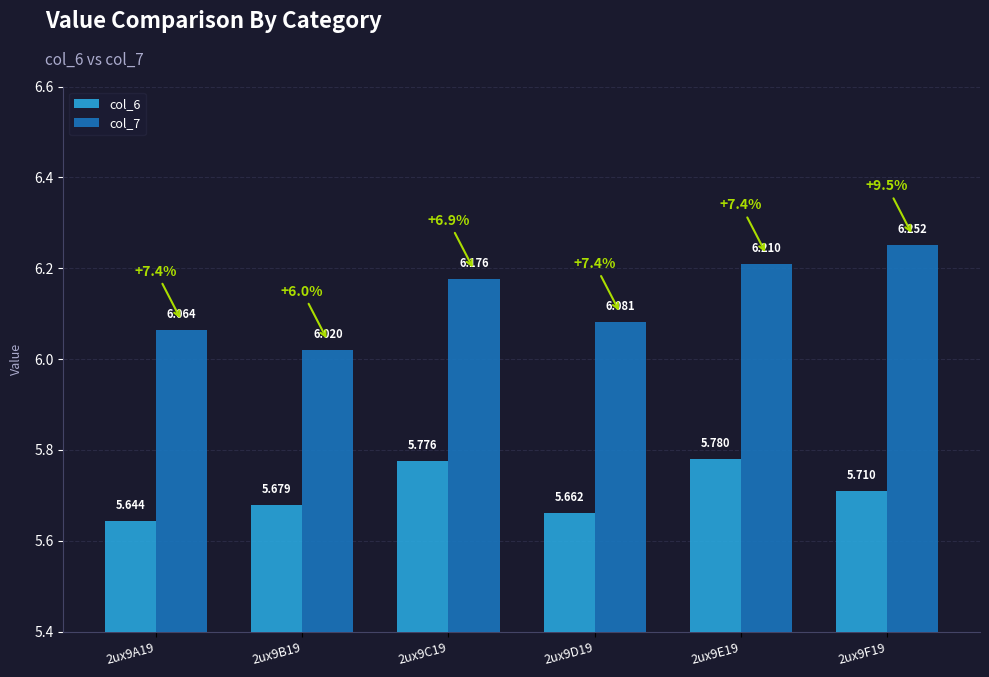

Which series changed the most between 2ux9C19 and 2ux9F19?

col_7